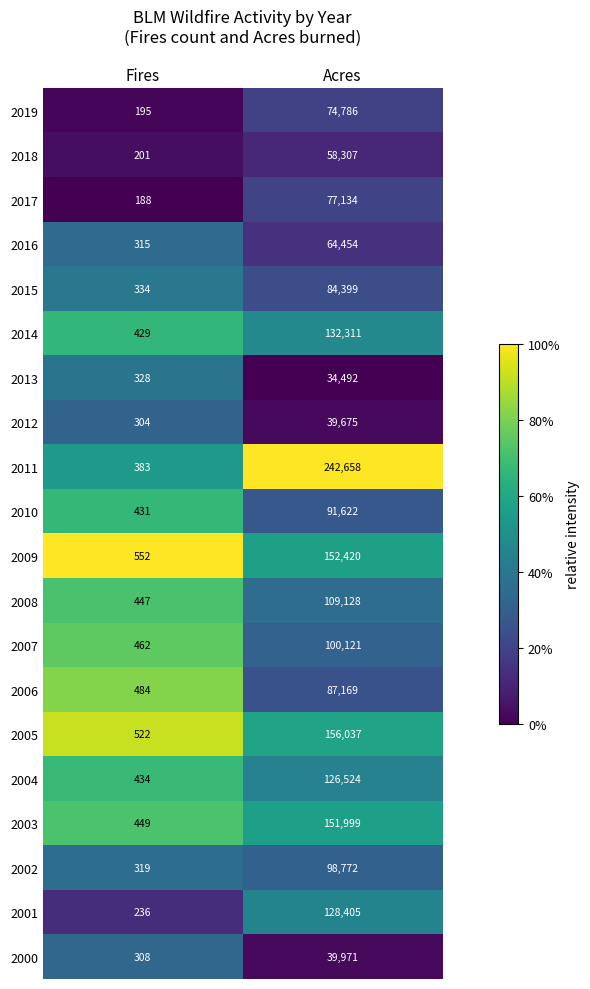

Which series changed the most between Fires and Acres?

2011